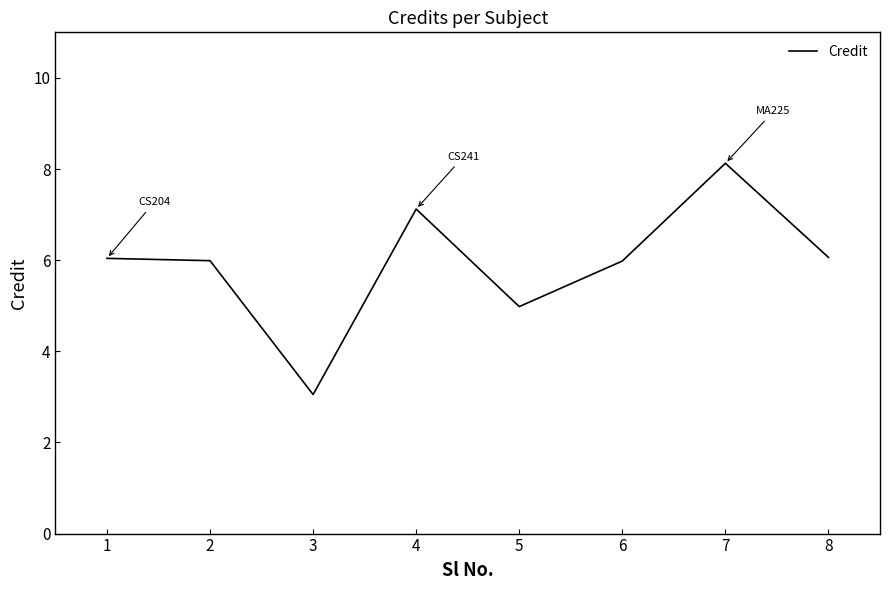

How many interior local valleys (lower than both neighbors) does the data have?

2